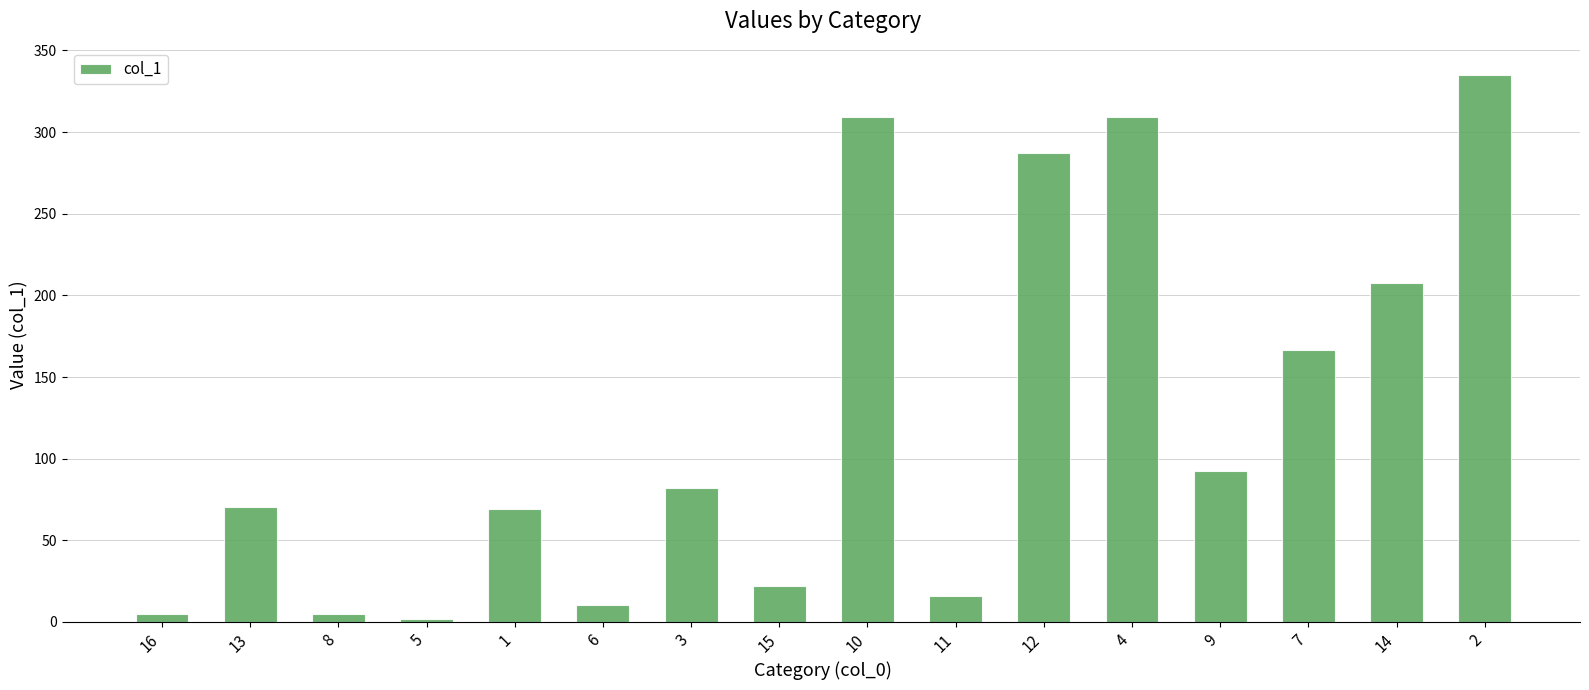

What is the greatest value displayed?

335.1